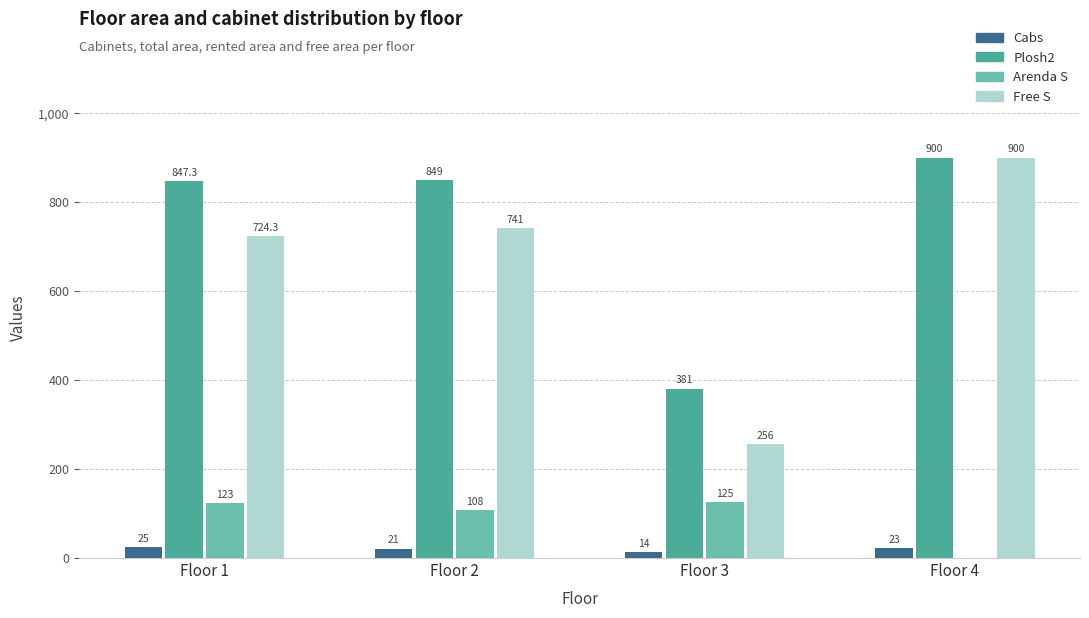

Which series has the largest total across all categories?

Plosh2